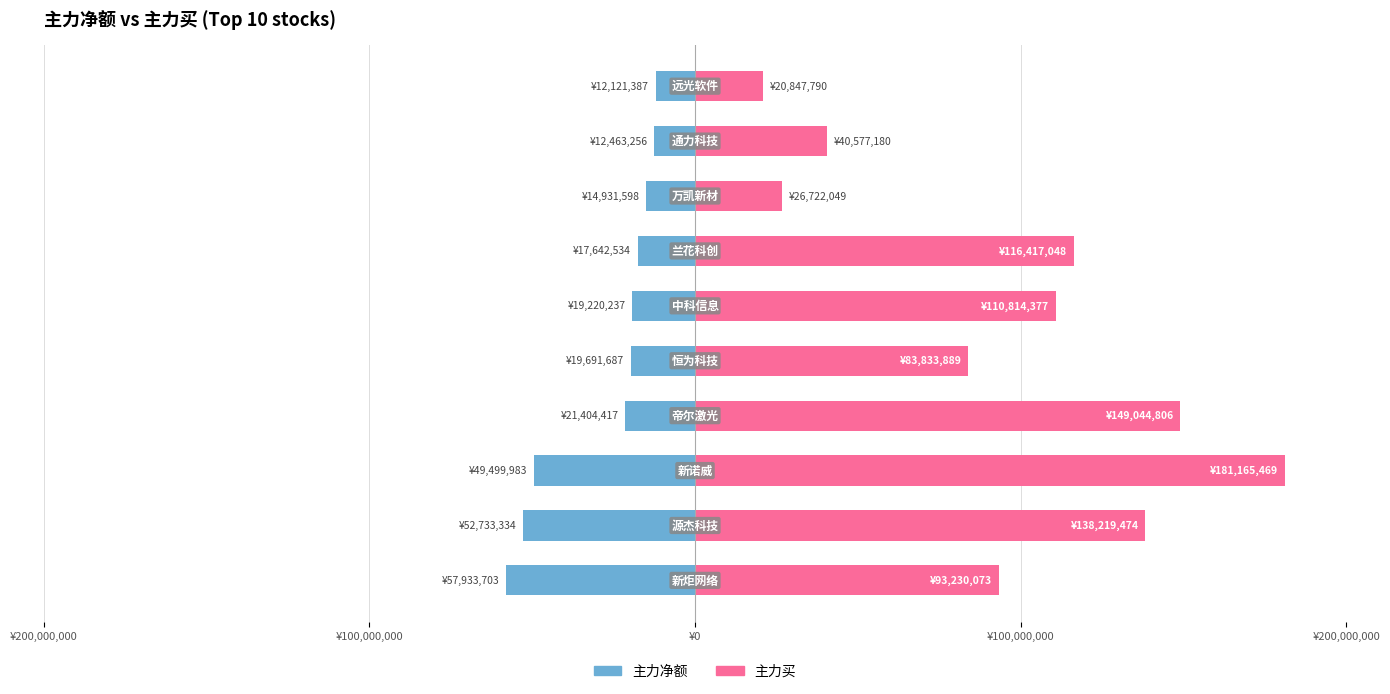

The value of 主力买 at 9 is 20847790. True or false?

True